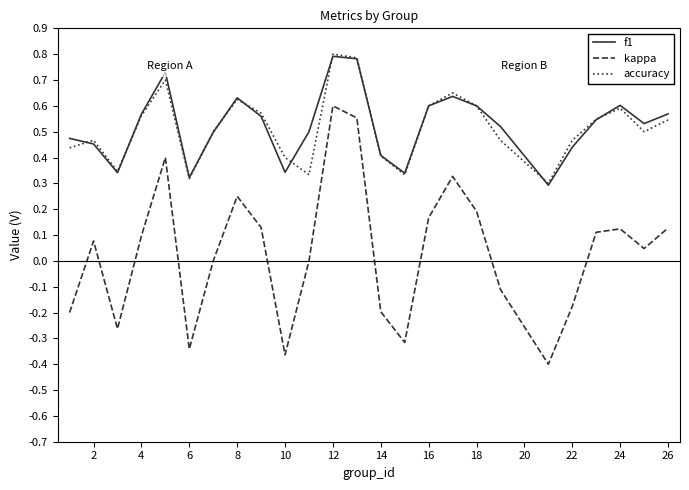

True or false: kappa and accuracy intersect in this chart.

False